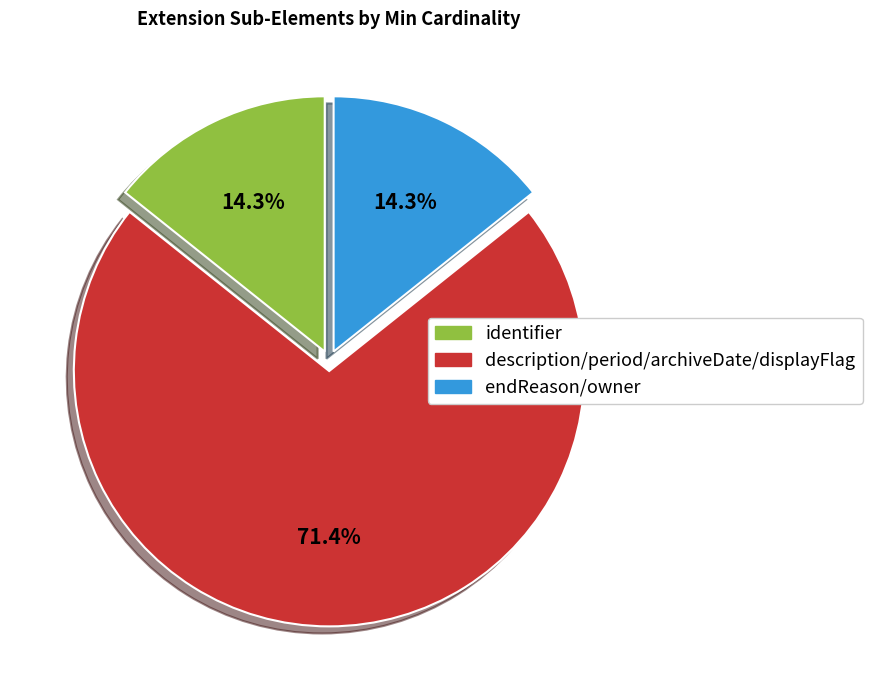

Is there a majority slice in this chart?

Yes